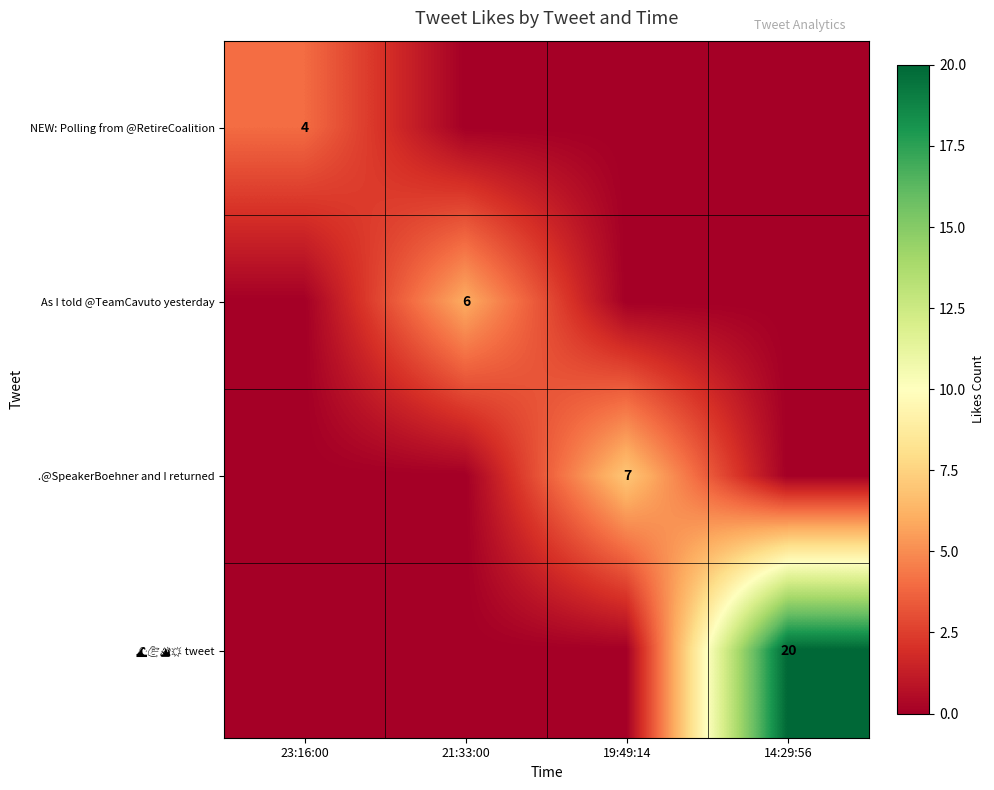

Which category has the lowest value across all series?

21:33:00